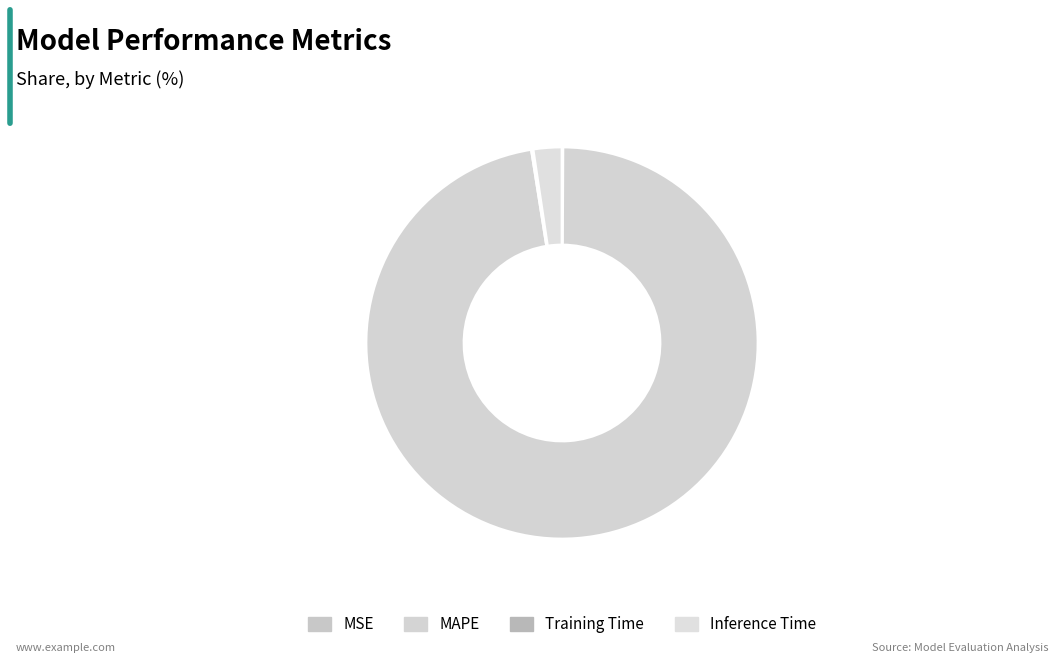

Which slice represents more than half of the pie?

MAPE